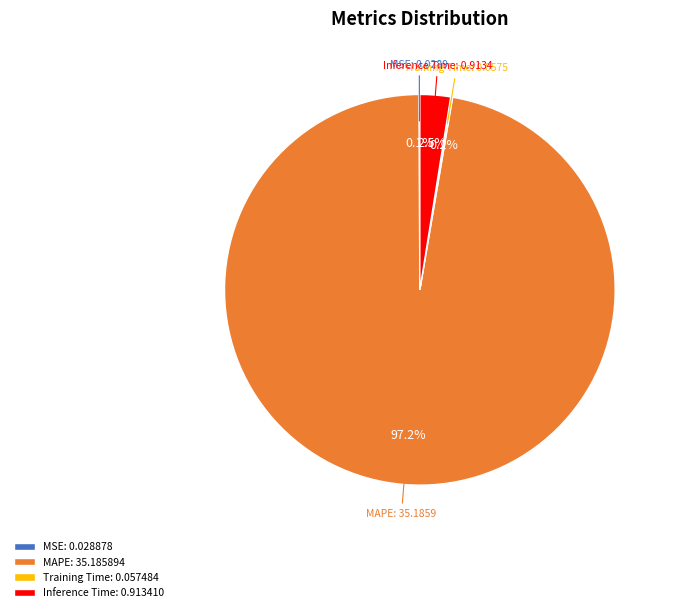

What portion of the pie excludes MAPE: 35.185894?

2.8%